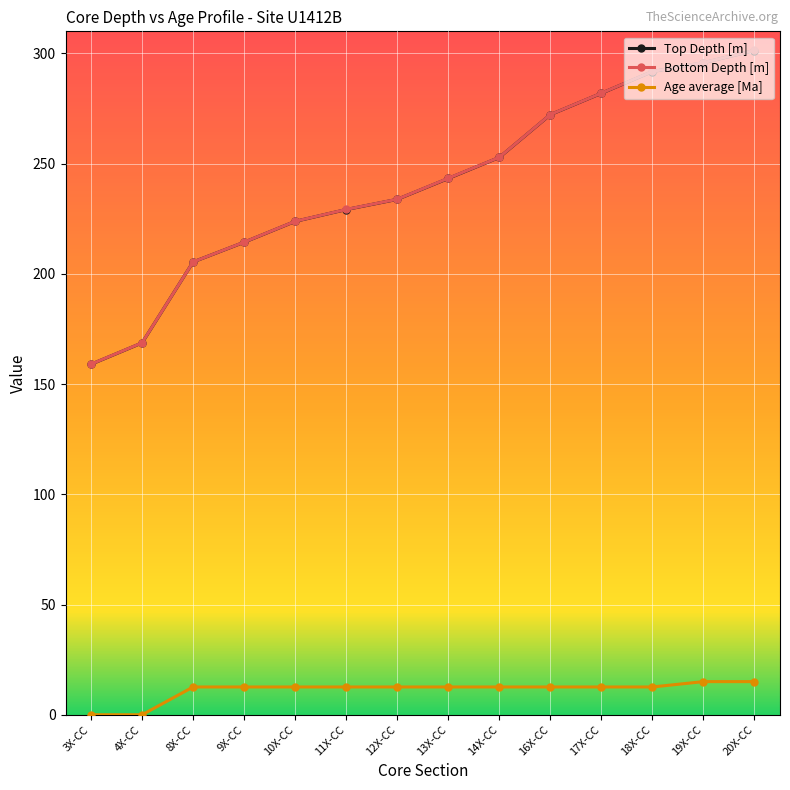

At how many categories does at least one series exceed 107?

14